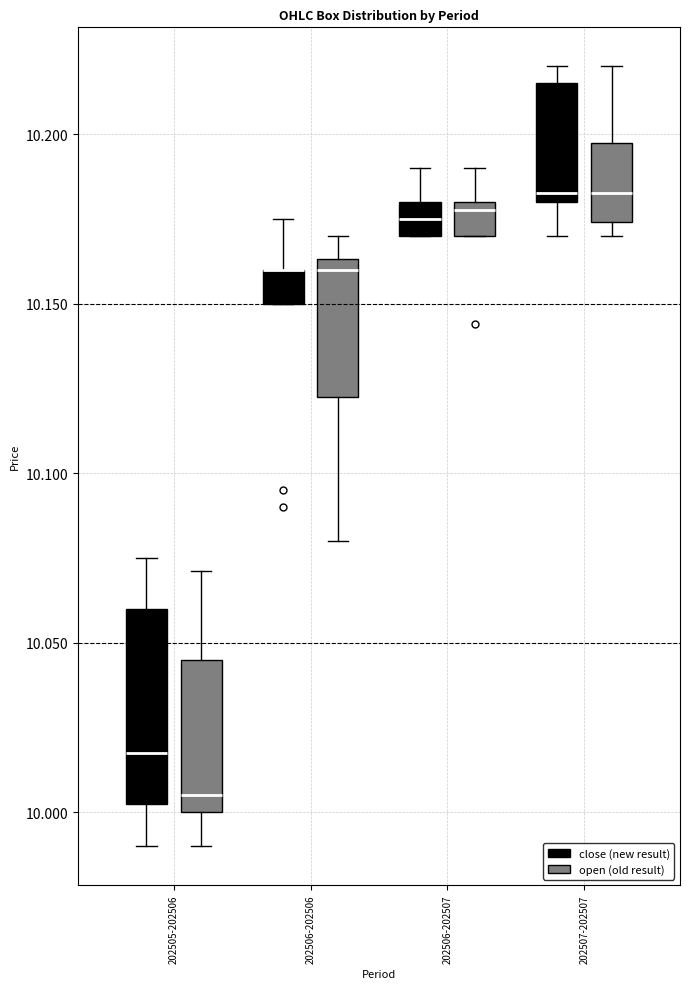

Where is the upper edge of the box for 202505-202506 (close (new result)) on the y-axis? The values are not printed on the chart, so give them approximately, as read against the axis.

10.060